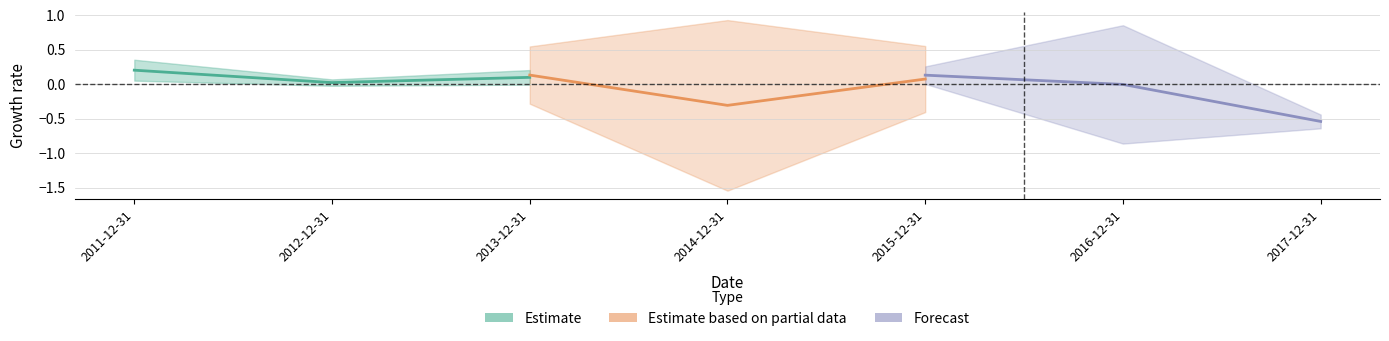

How many lines are shown in the chart?

3